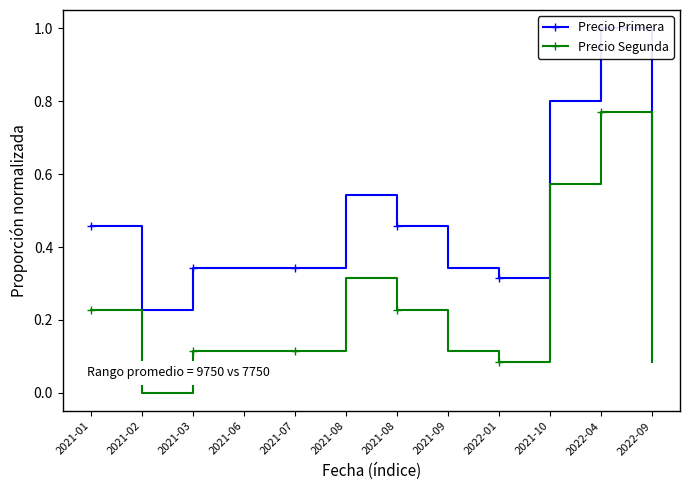

At which category does Precio Primera reach its first local valley?

2021-02